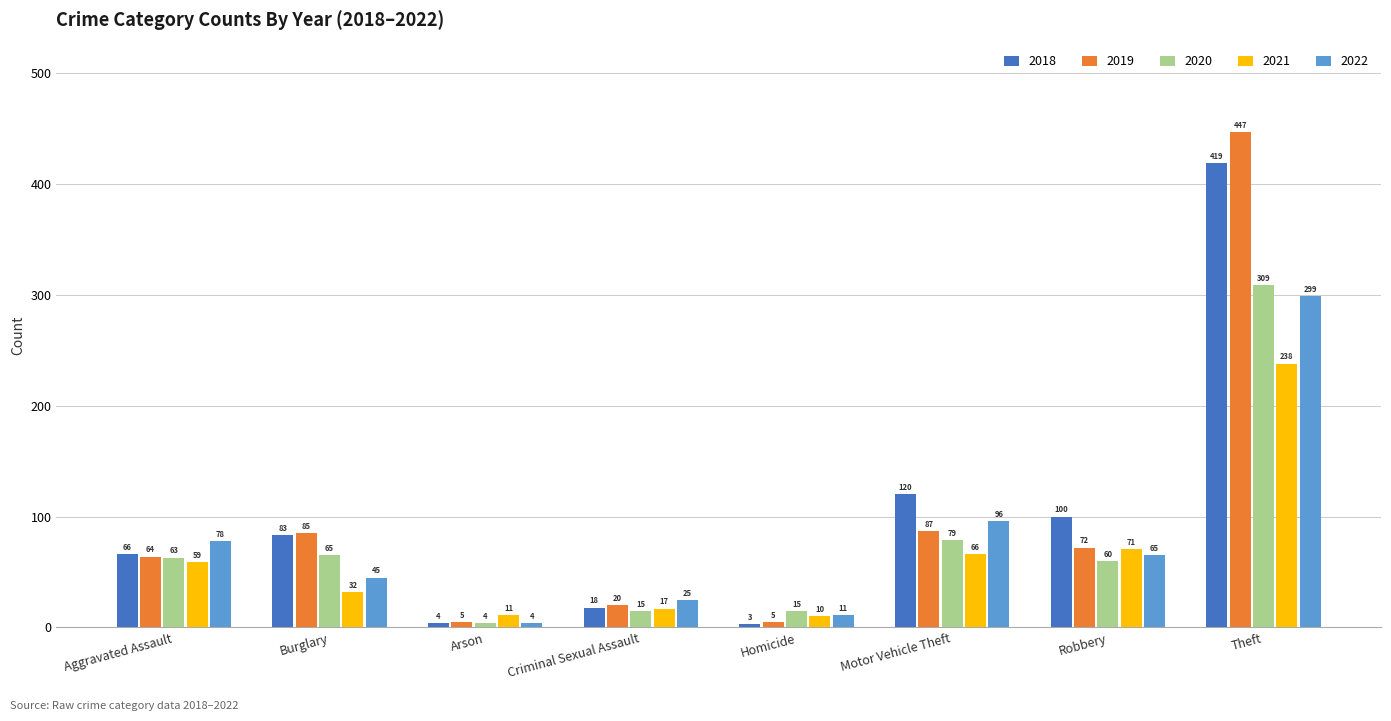

Rank the series by their maximum value, from lowest to highest.

2021, 2022, 2020, 2018, 2019